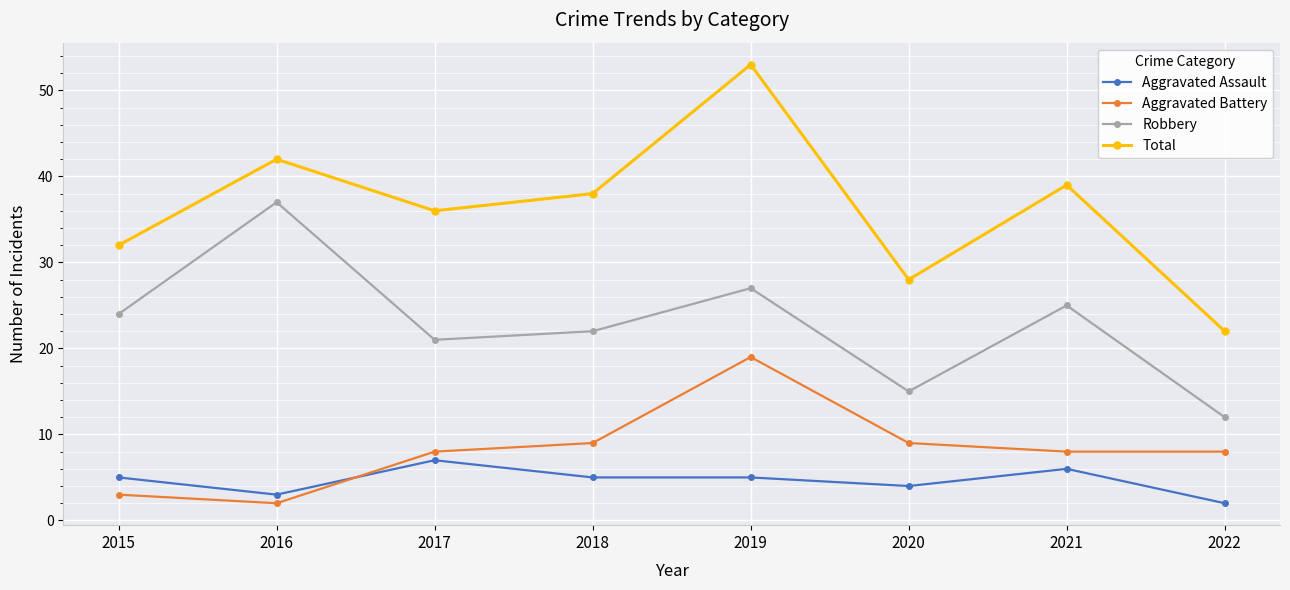

Between 2016 and 2022, which series saw the biggest shift?

Robbery